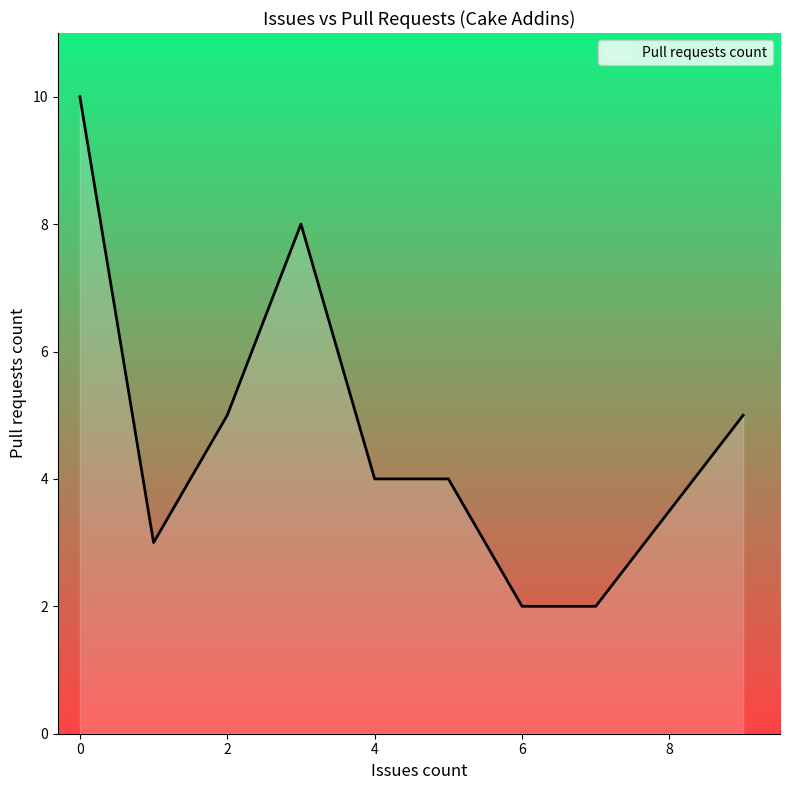

What is the maximum value shown in the chart?

10